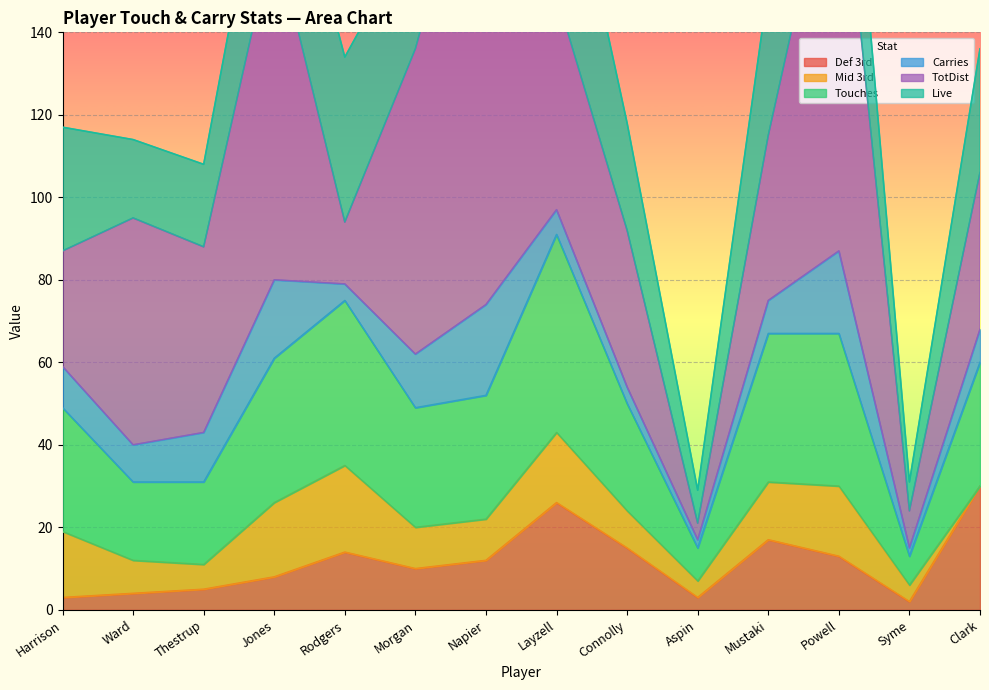

Is it true that Def 3rd equals 39 at Clark?

False